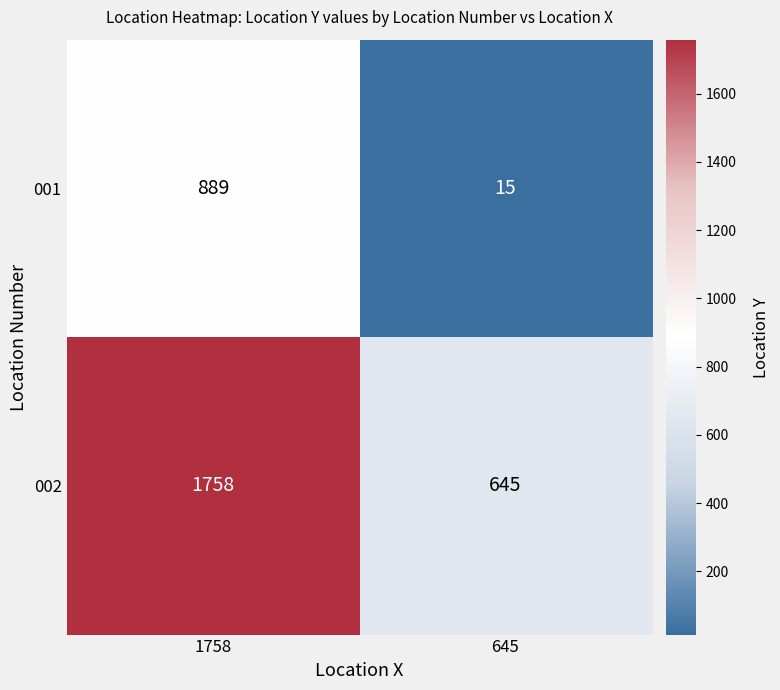

How many series are shown in this chart?

2